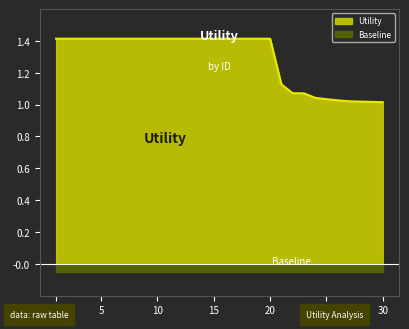

Is it true that the value at 3 is 0.6?

False